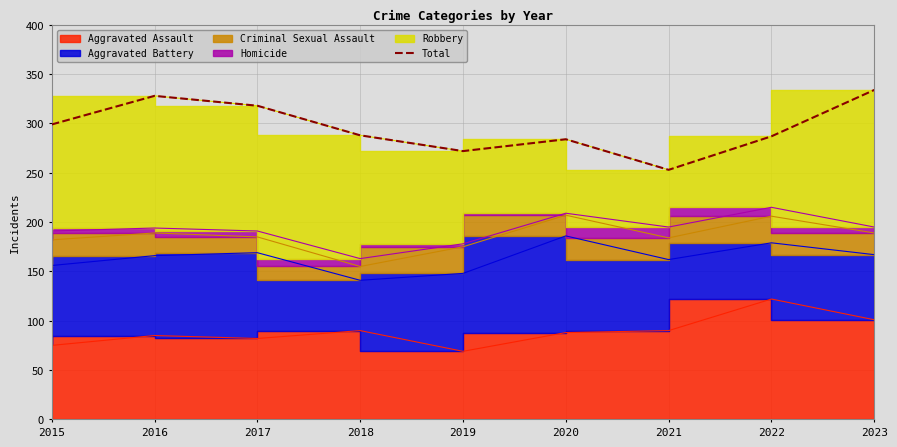

Which label corresponds to the largest value in the chart?

2023